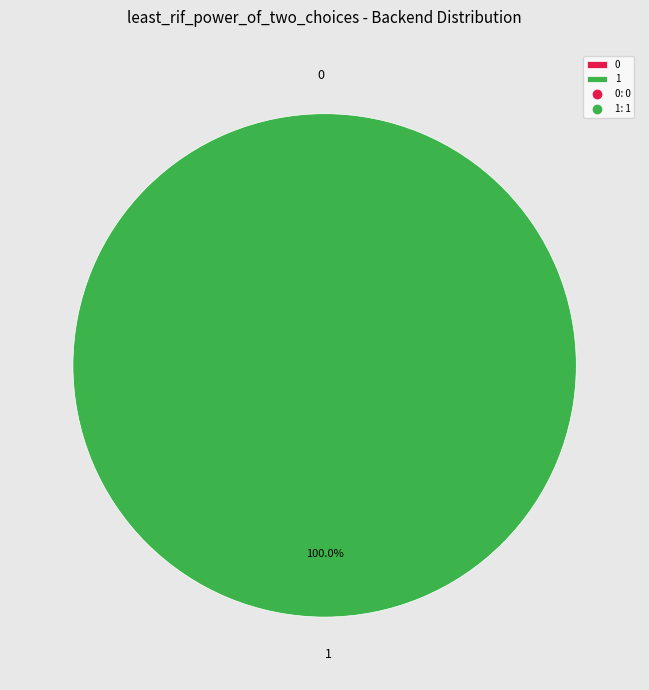

What is the total percentage of 1 and 0?

100.0%